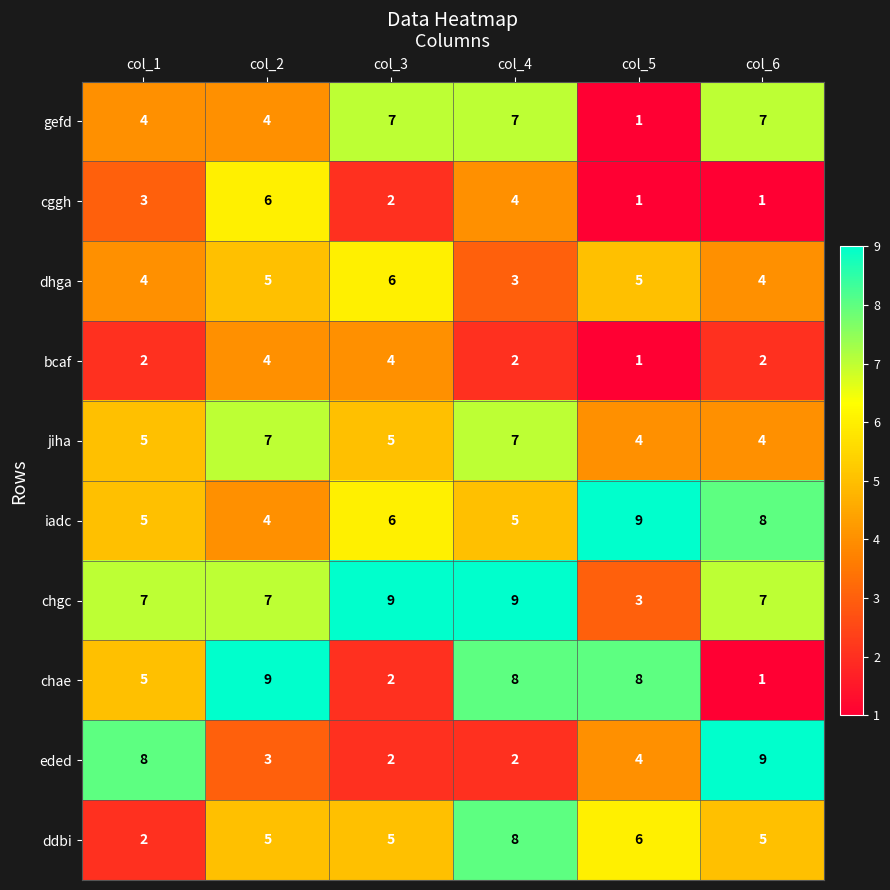

What is the maximum value shown in the chart?

9